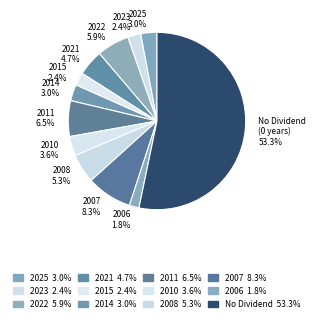

How many slices are in this pie chart?

12